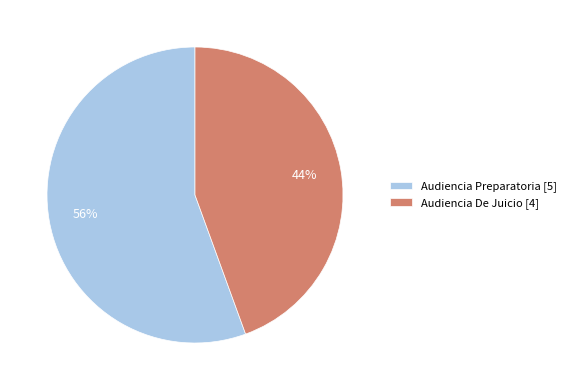

Is the sum of Audiencia De Juicio [4] and Audiencia Preparatoria [5] greater than half?

Yes